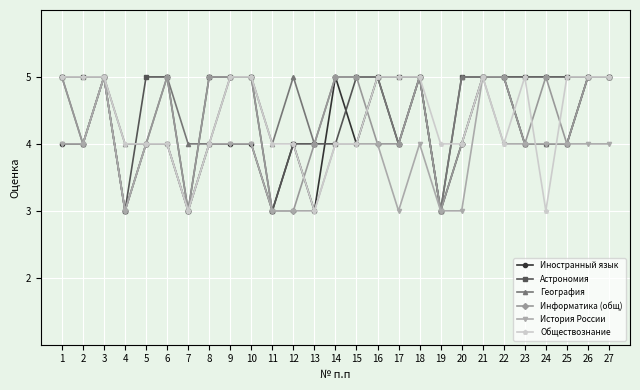

How many lines are shown in the chart?

6